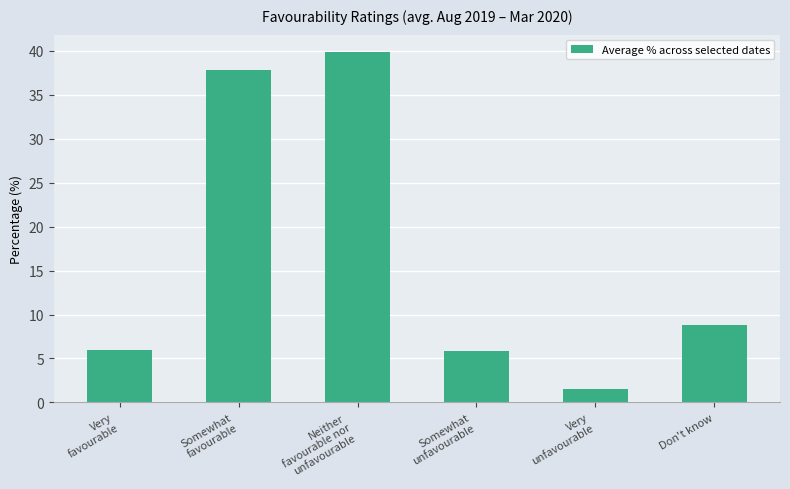

At which label is the value closest to 20?

Don't know